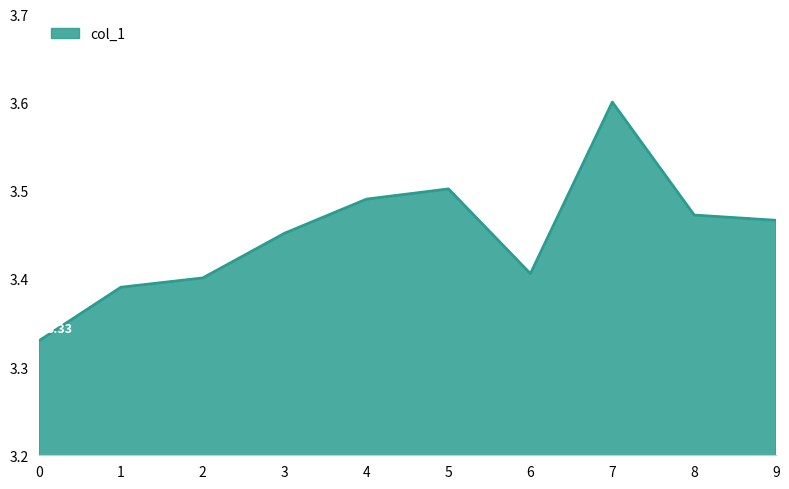

Does the chart display data point markers on the line(s)?

No